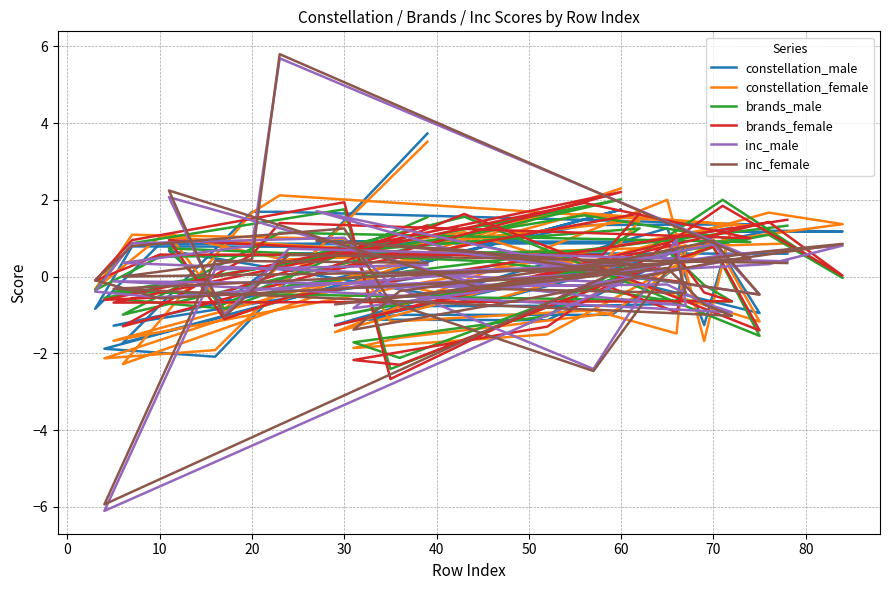

How many data points in constellation_male are less than 0?

17